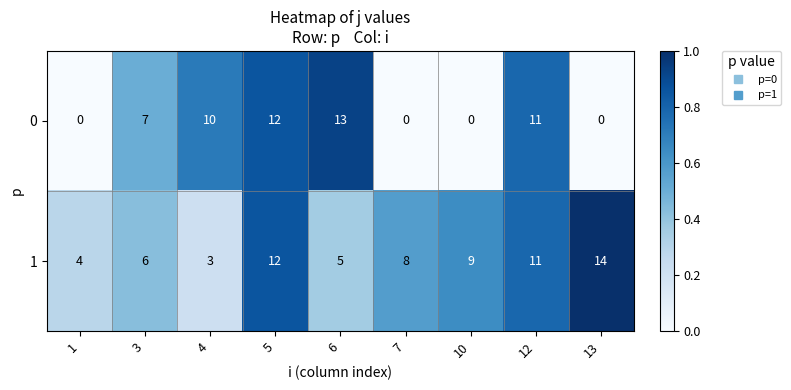

What is the difference between the 0 values at 4 and 6?

3